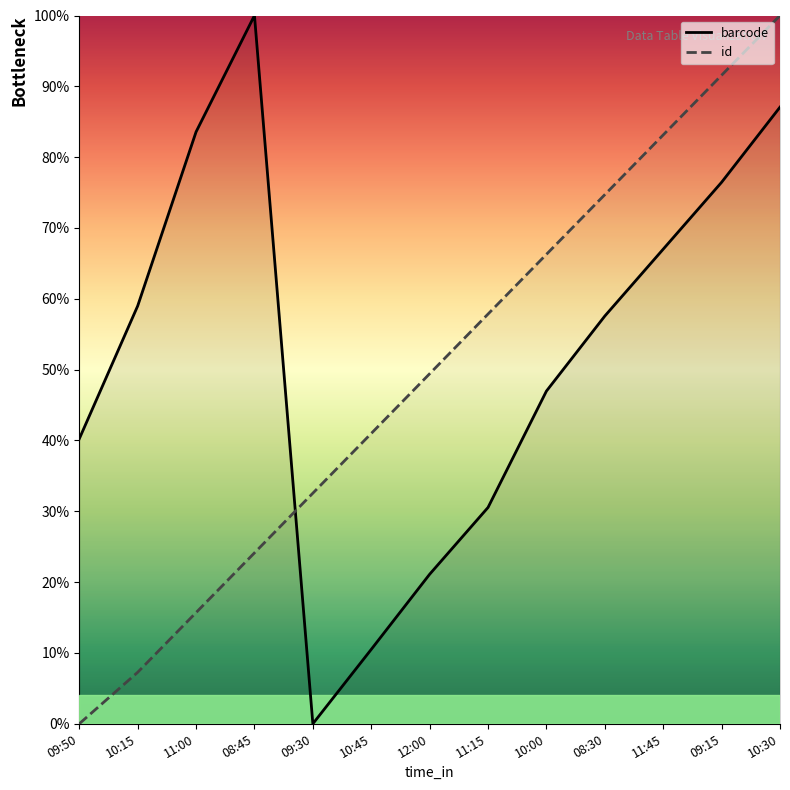

Which series has the widest spread of values?

barcode